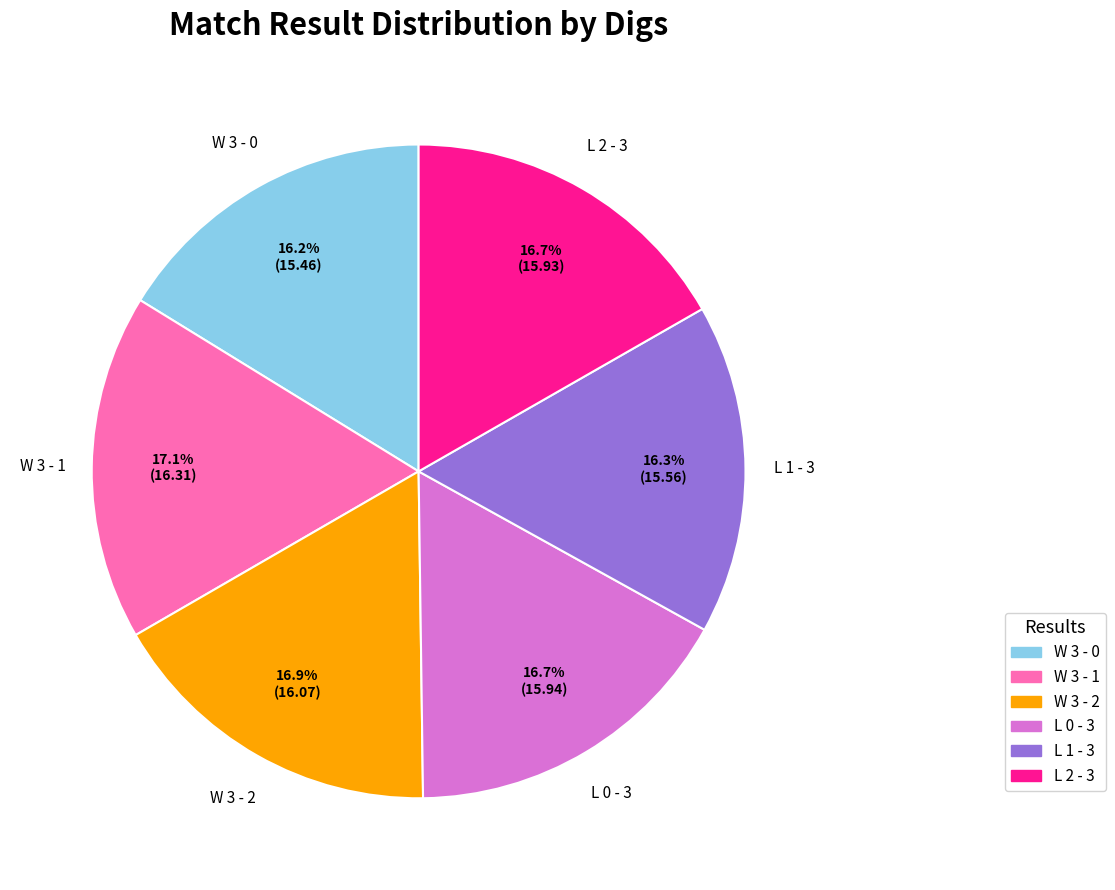

Approximately how many times larger is the value at L 1 - 3 compared to W 3 - 1?

1.0